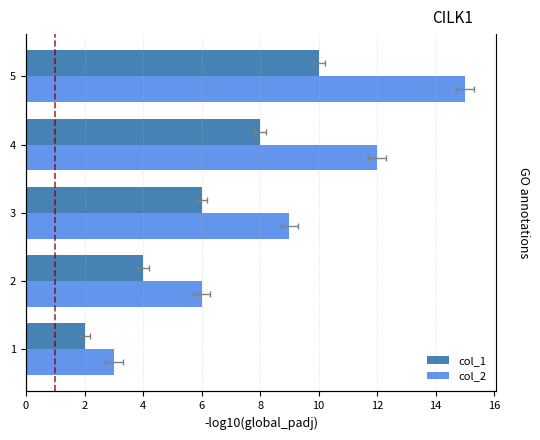

Reading left to right, extract all data points from this chart.

col_1: 2	4	6	8	10
col_2: 3	6	9	12	15